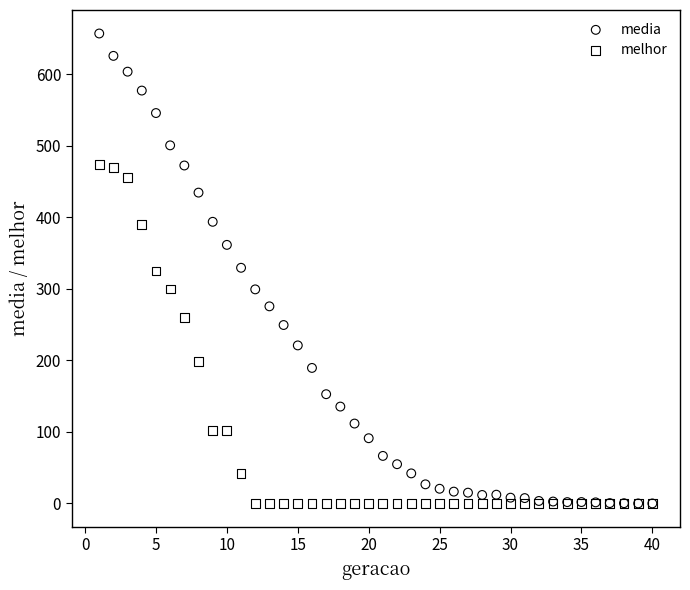

Which series has the widest spread of Y values?

media